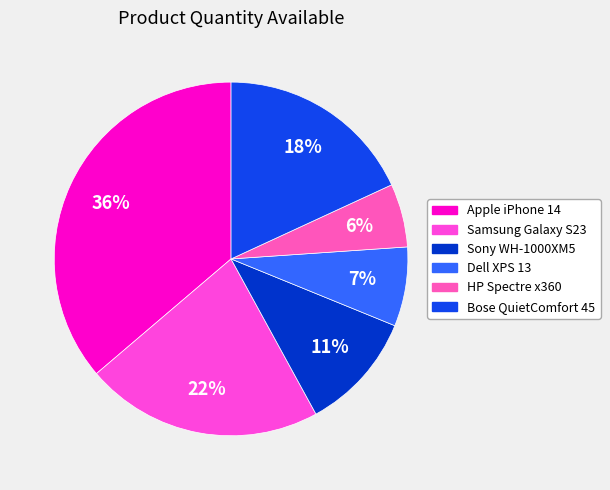

Is the sum of Dell XPS 13 and HP Spectre x360 greater than half?

No